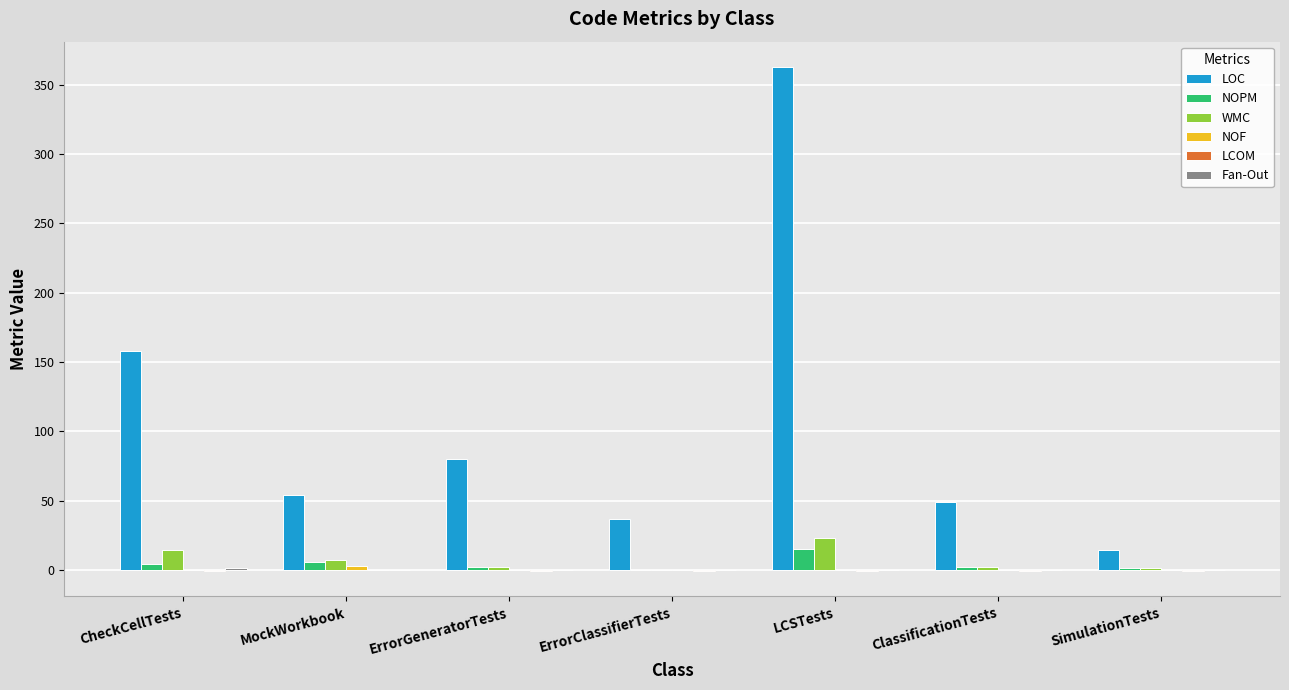

Is it true that LOC equals 80 at ErrorGeneratorTests?

True